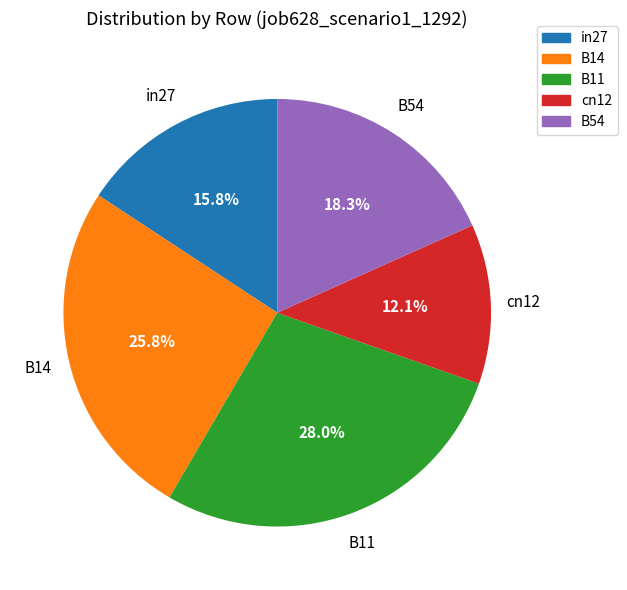

Which slice is the smallest?

cn12